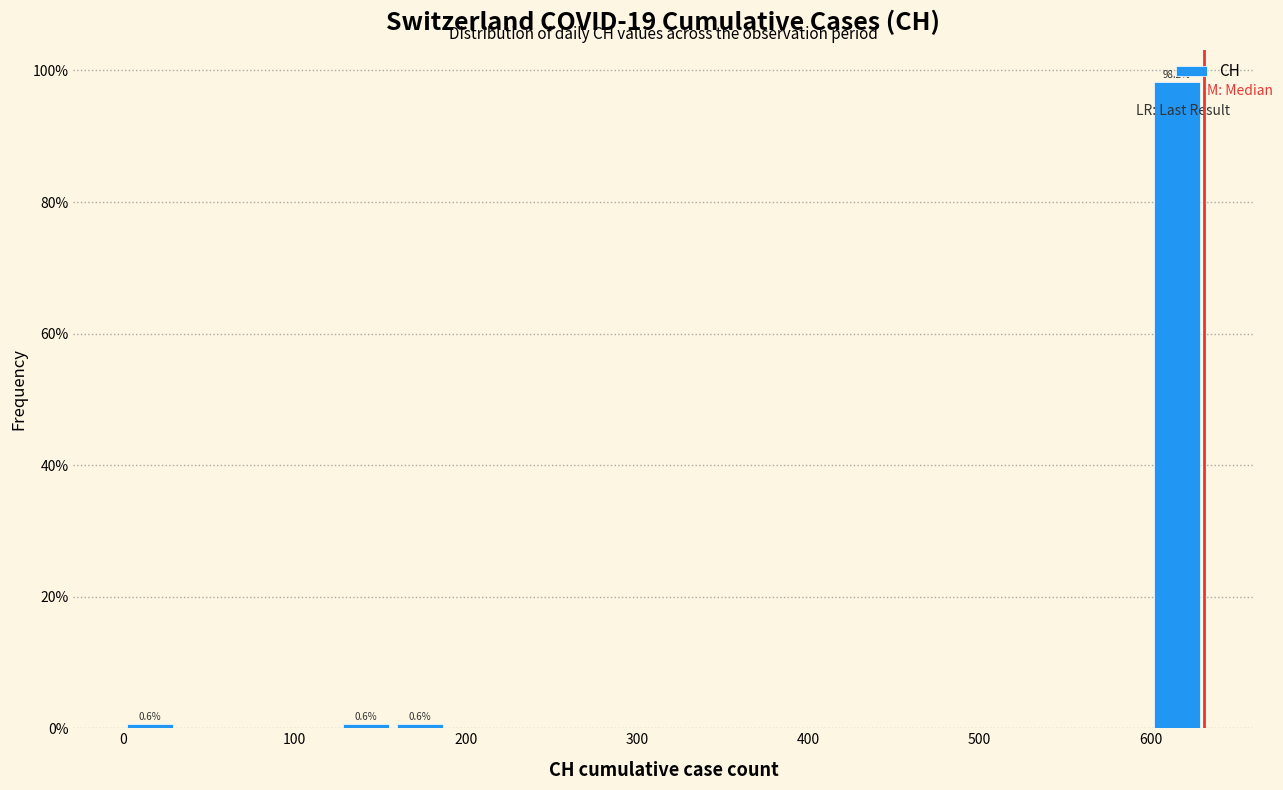

Around what value on the x-axis is the tallest bar? Give the approximate position of its centre, as read against the axis.

620